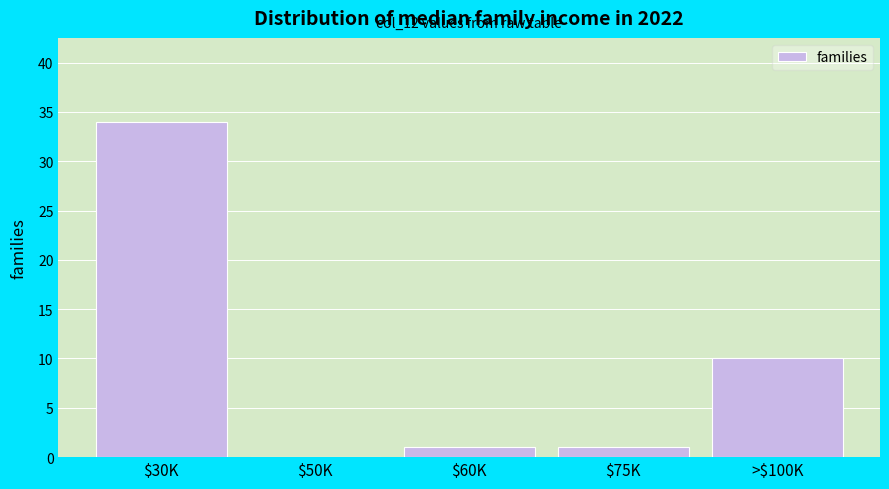

The value at $75K is 1. True or false?

True